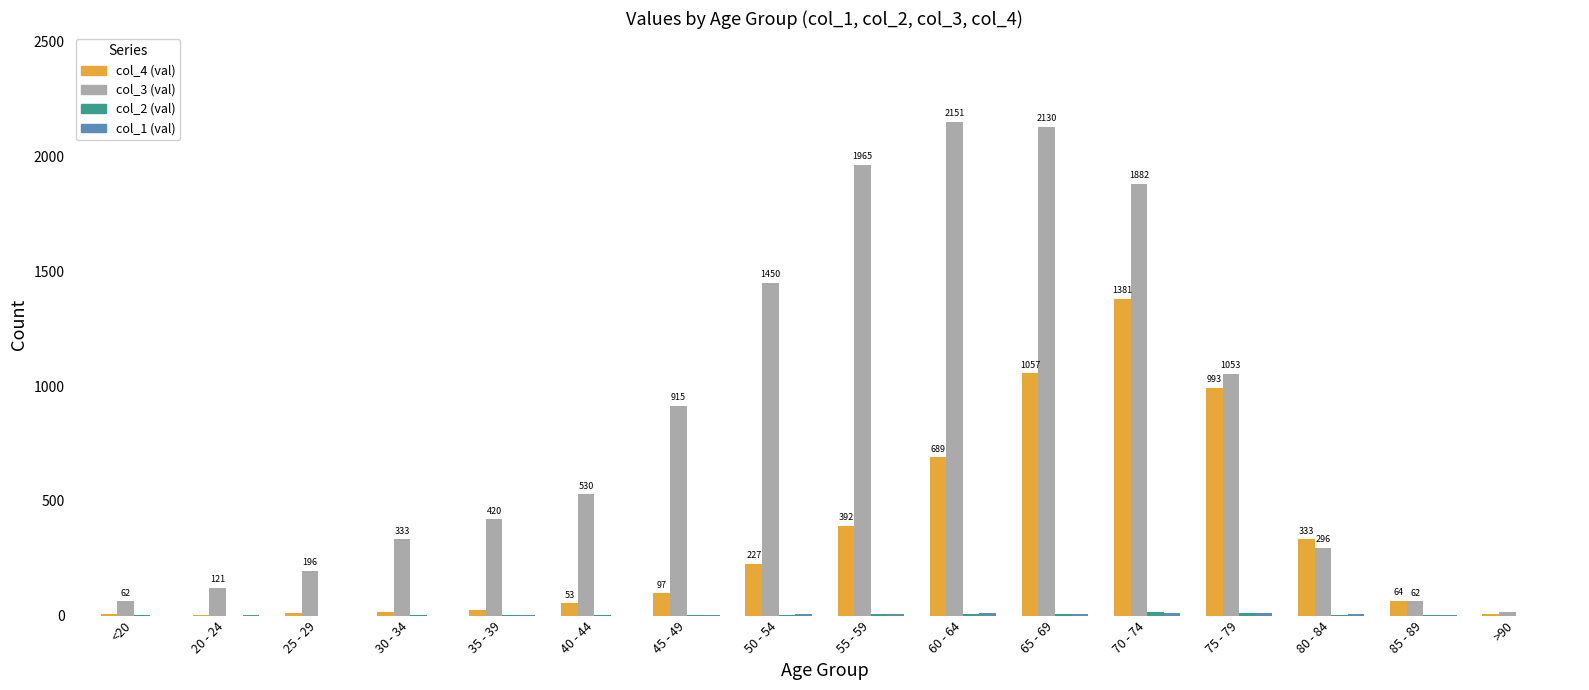

Which series has the largest total across all categories?

col_3 (val)